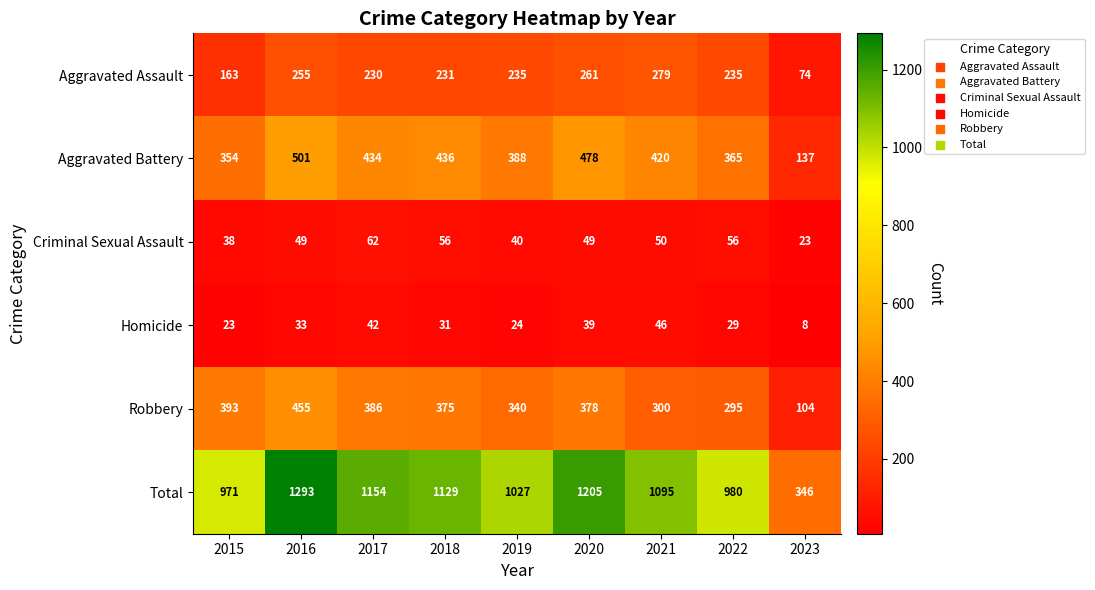

The value of Total at 2017 is 1154. True or false?

True